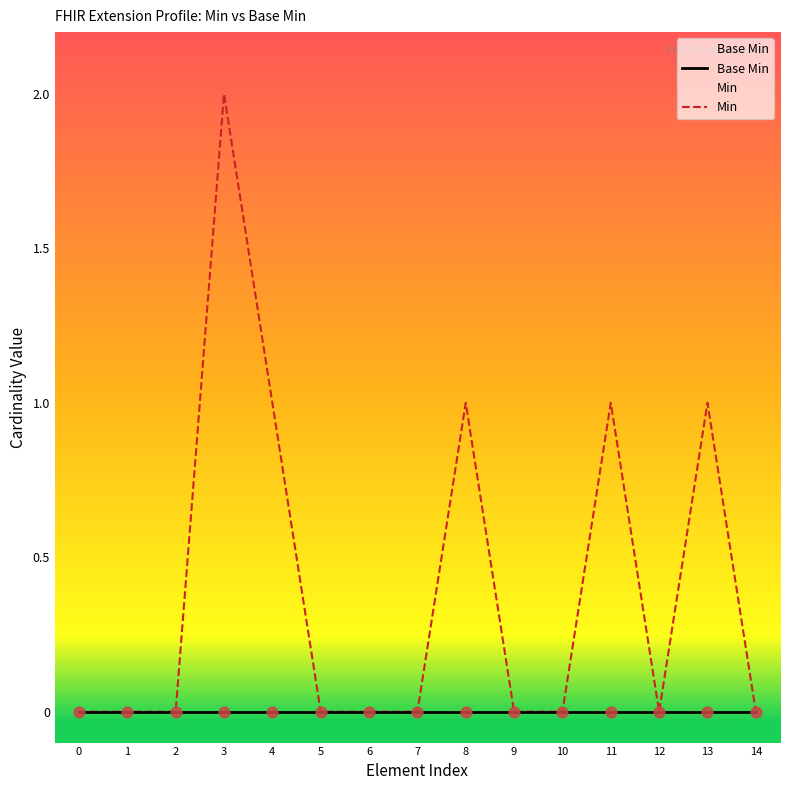

Which series has the largest total across all categories?

Min